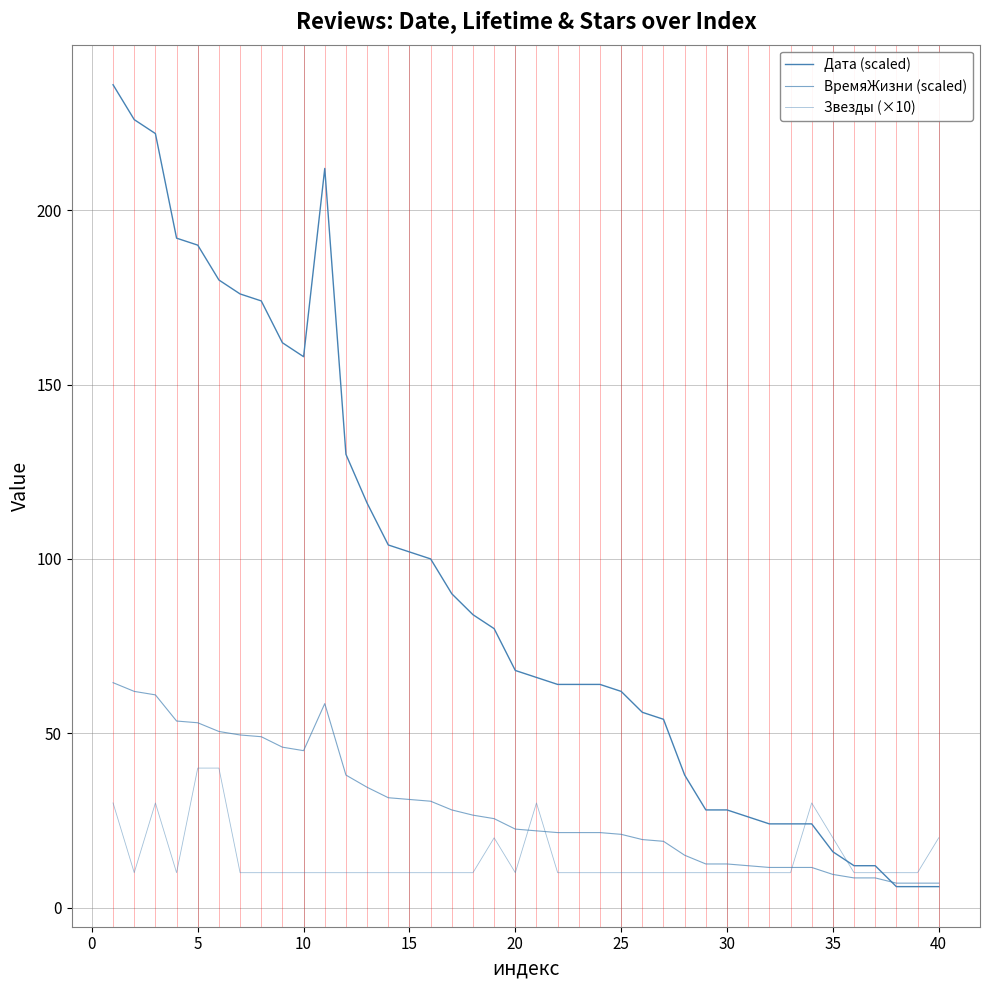

How many lines are shown in the chart?

3